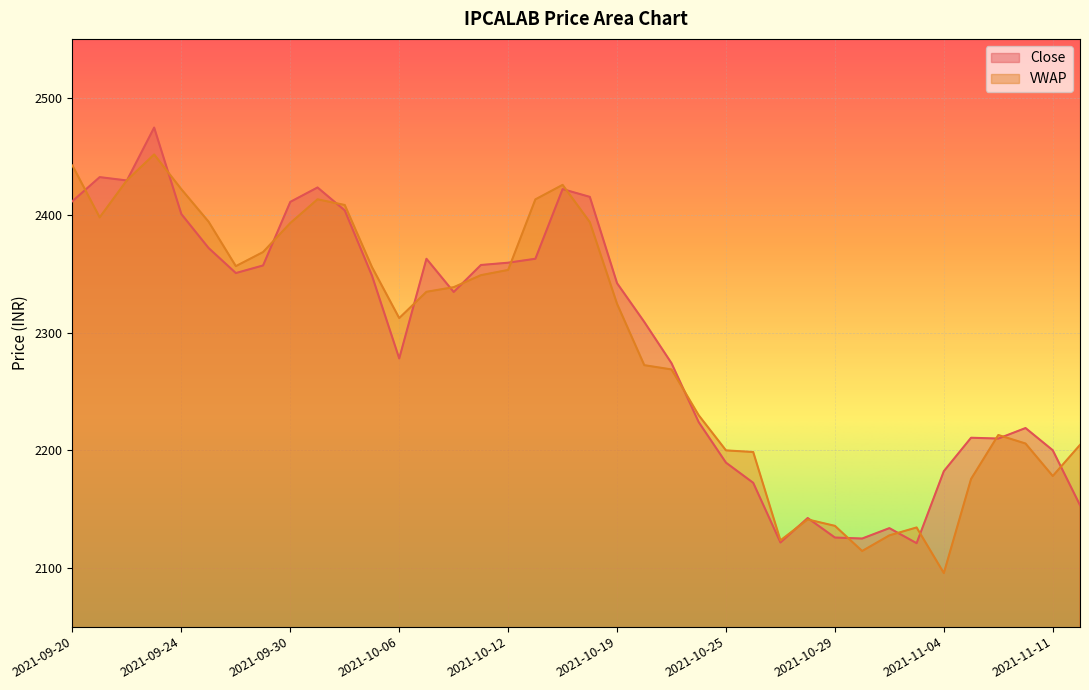

Which has a higher value, 2021-10-14 or 2021-11-11?

2021-10-14